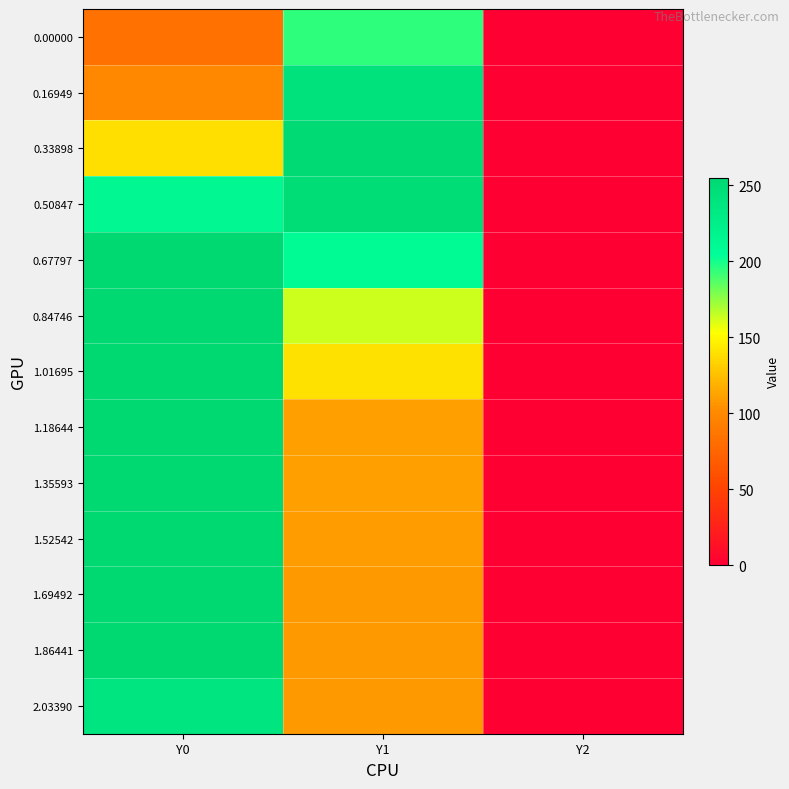

At Y2, list the series in order from largest to smallest.

0.00000, 0.16949, 0.33898, 0.50847, 0.67797, 0.84746, 1.01695, 1.18644, 1.35593, 1.52542, 1.69492, 1.86441, 2.03390